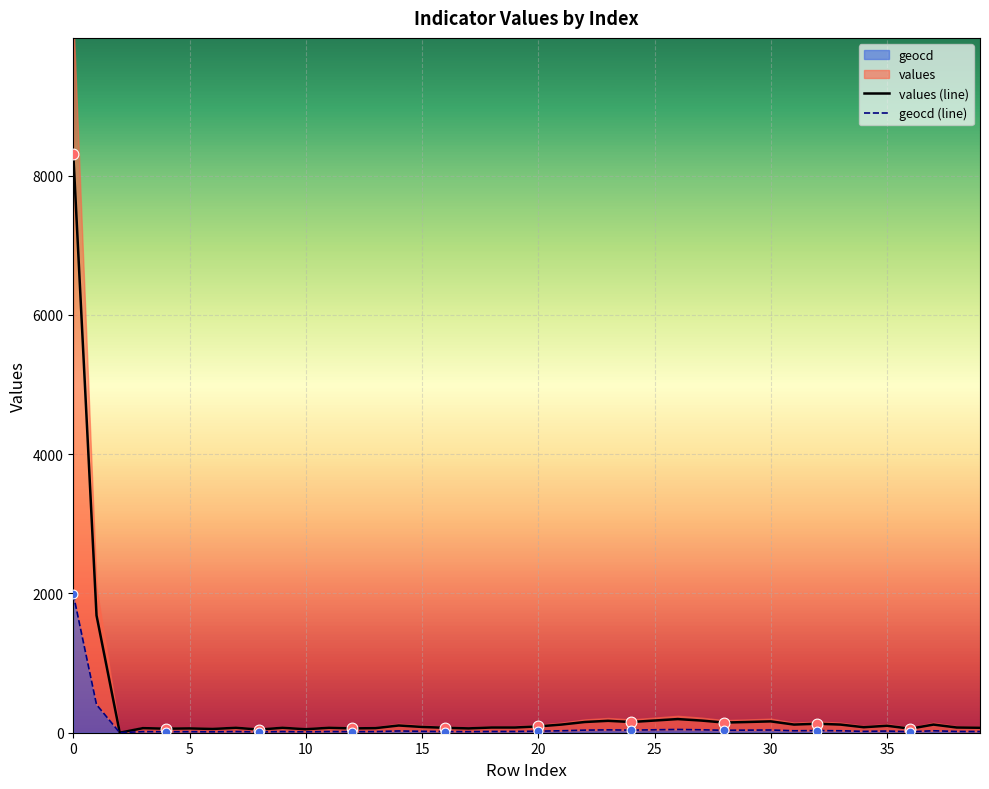

Which series has the largest total across all categories?

values (line)